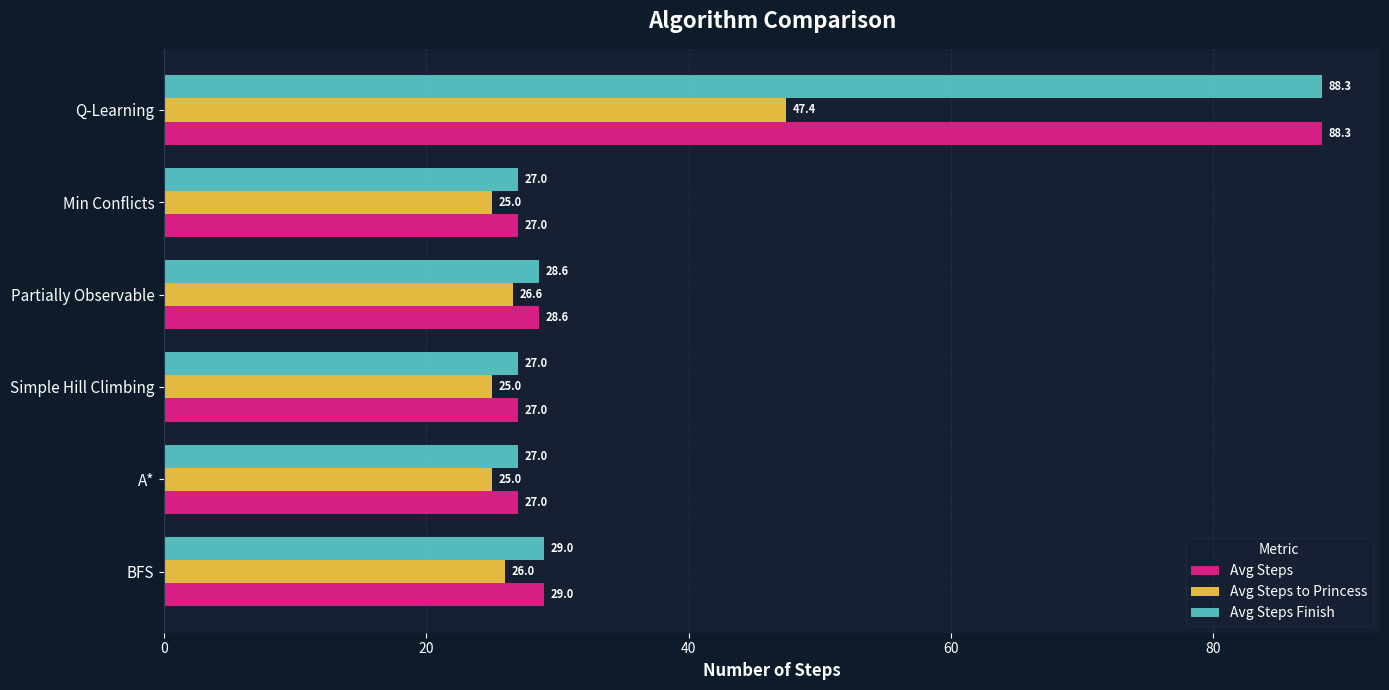

What are all the series names shown in the legend?

Avg Steps, Avg Steps to Princess, Avg Steps Finish